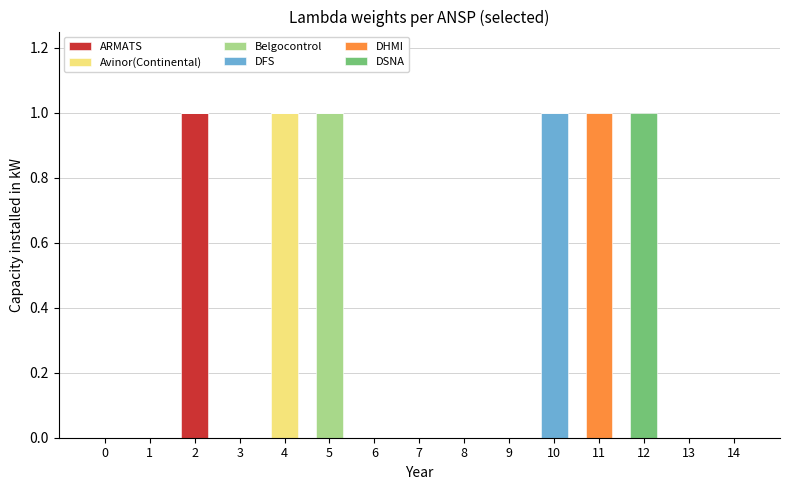

Which category has the highest value in the ARMATS series?

2